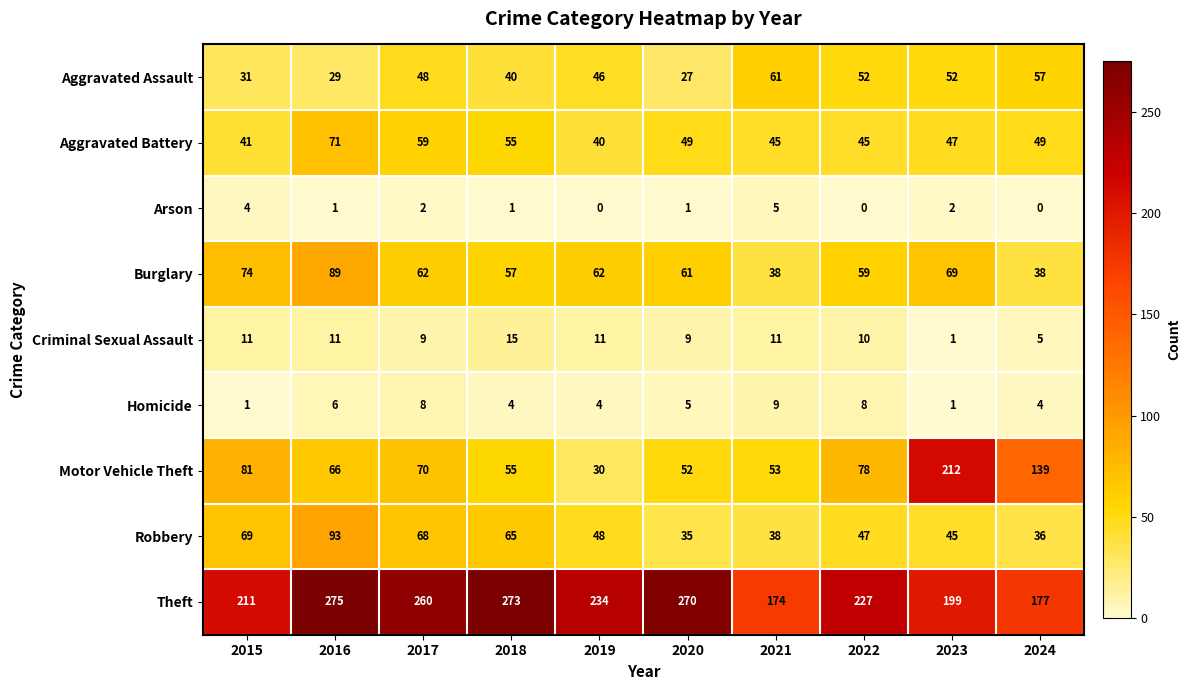

Which series changed the most between 2017 and 2022?

Theft